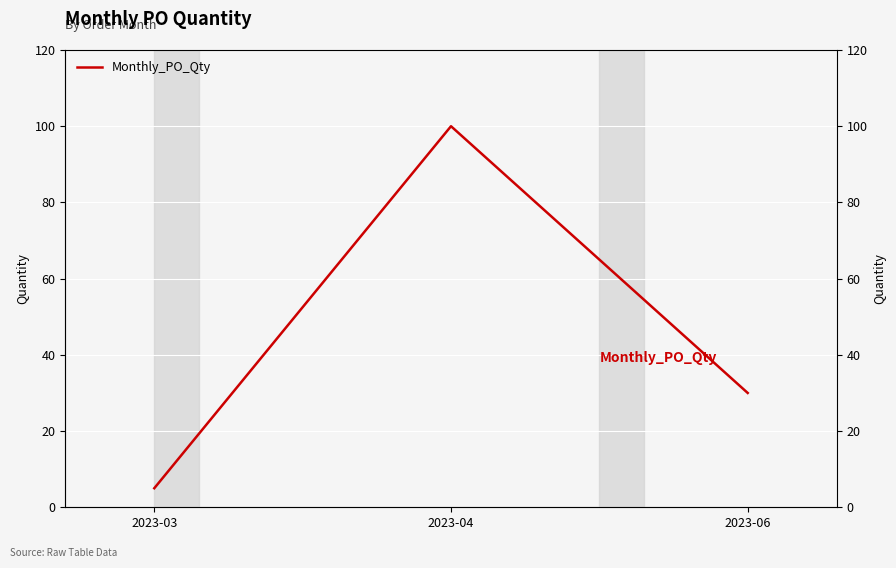

How many series are shown in this chart?

1